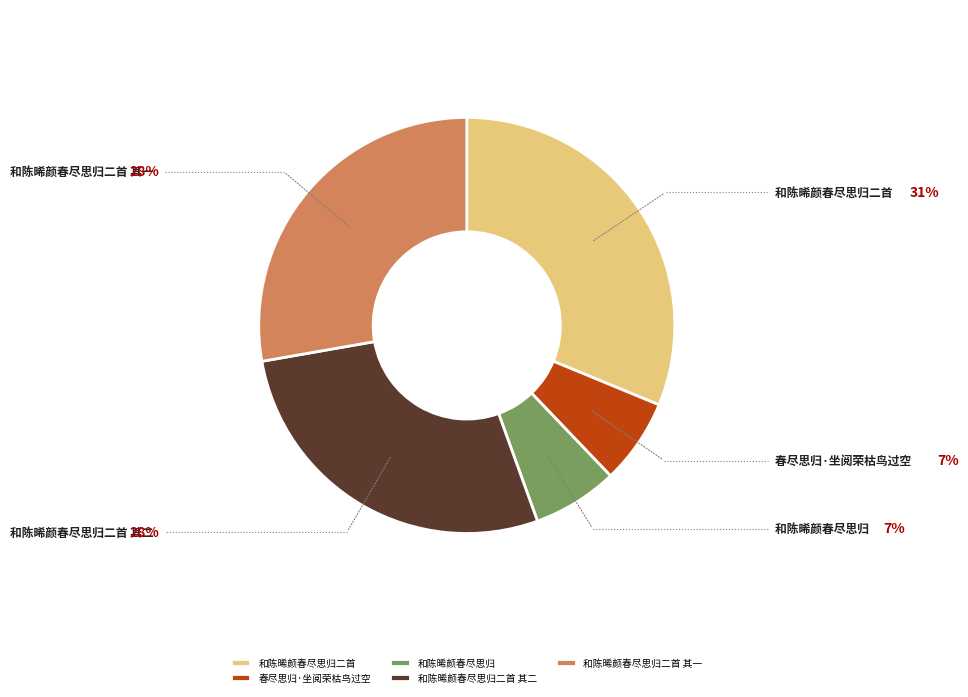

Is it true that 春尽思归·坐阅荣枯鸟过空 is 17% of the pie?

False